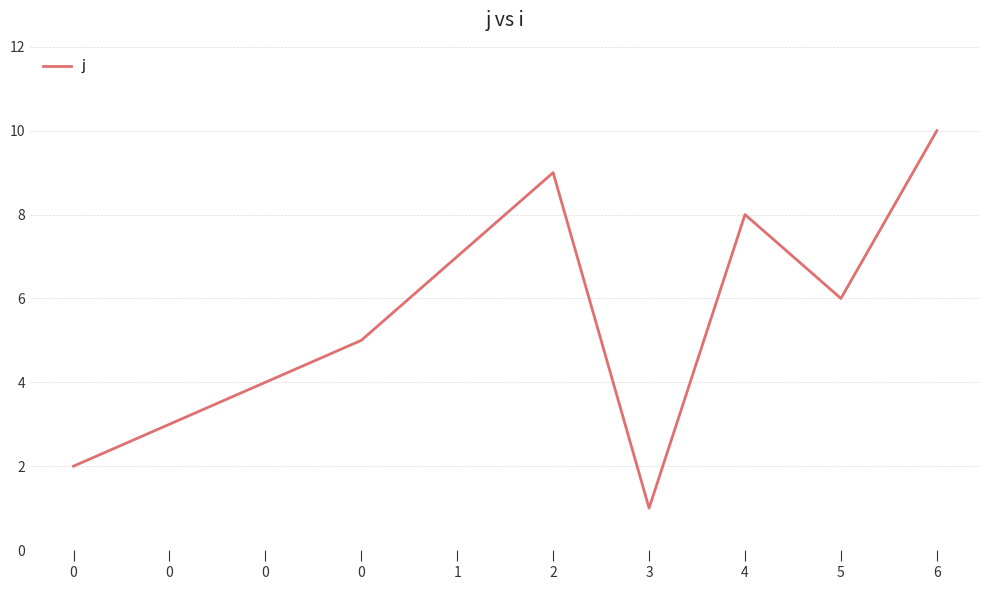

Is this an area chart (filled region under the line)?

No